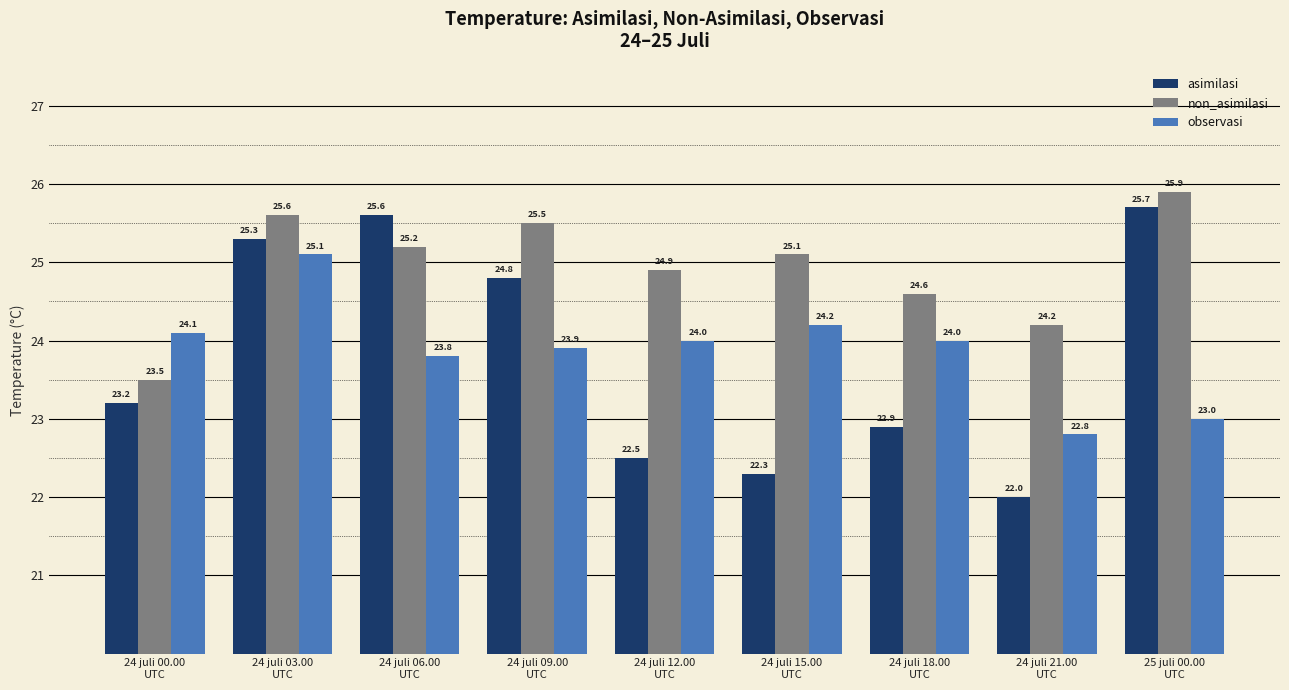

Count the number of categories in the chart.

9